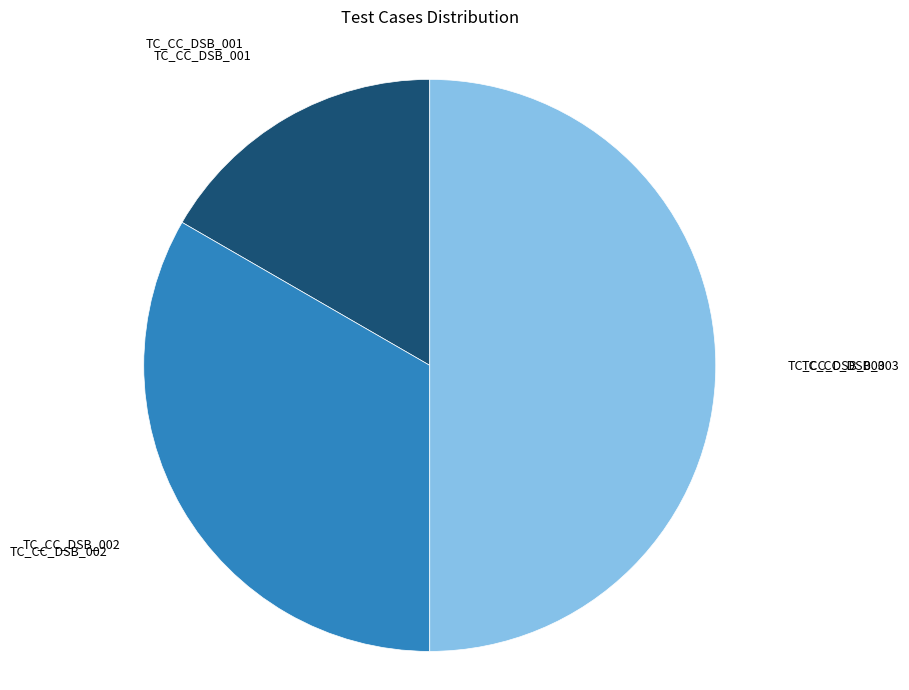

Do TC_CC_DSB_003 and TC_CC_DSB_001 together represent more than half of the pie?

Yes